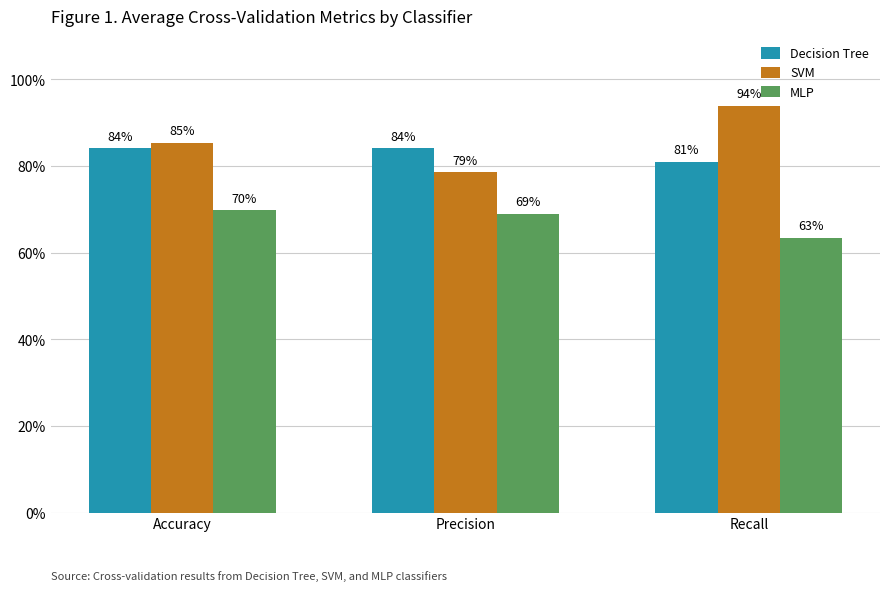

Rank the categories by Decision Tree value from lowest to highest.

Recall, Accuracy, Precision